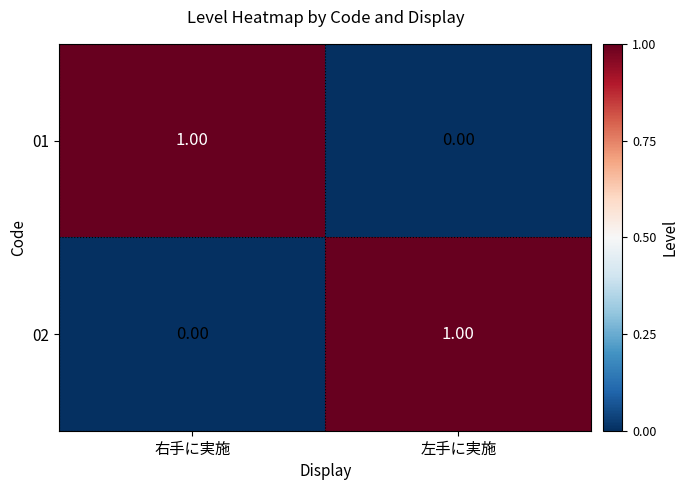

At 左手に実施, list the series in order from largest to smallest.

02, 01